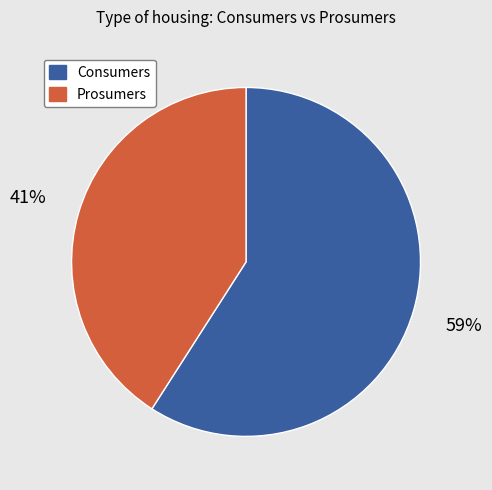

Which slice represents more than half of the pie?

Consumers